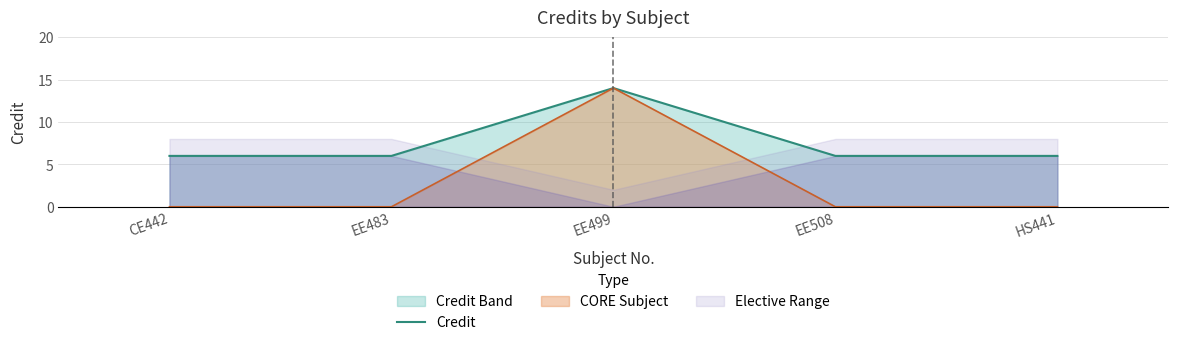

Between CE442 and EE499, which is larger?

EE499